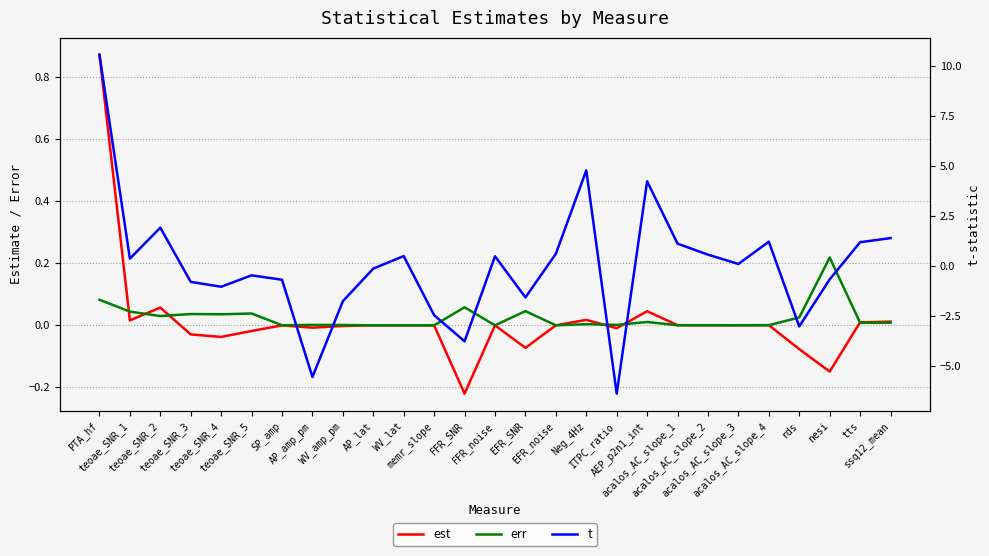

What is the total value across all series at WV_amp_pm?

-1.8